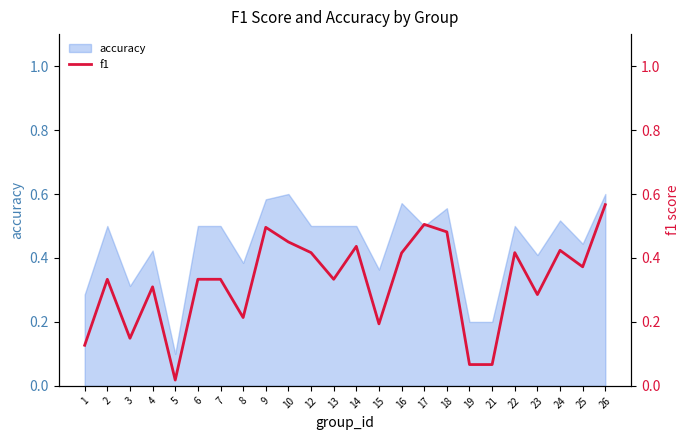

Which category has the lowest value across all series?

5